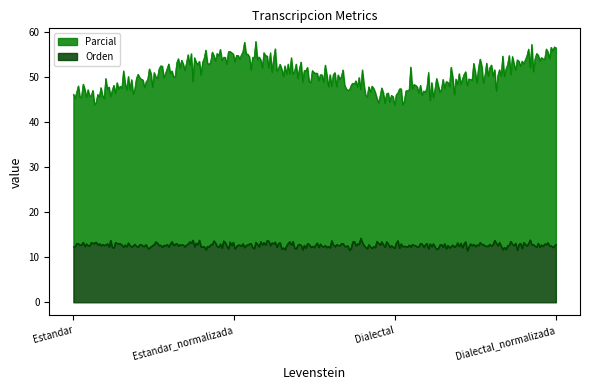

What value does the Parcial series have at Estandar?

45.5